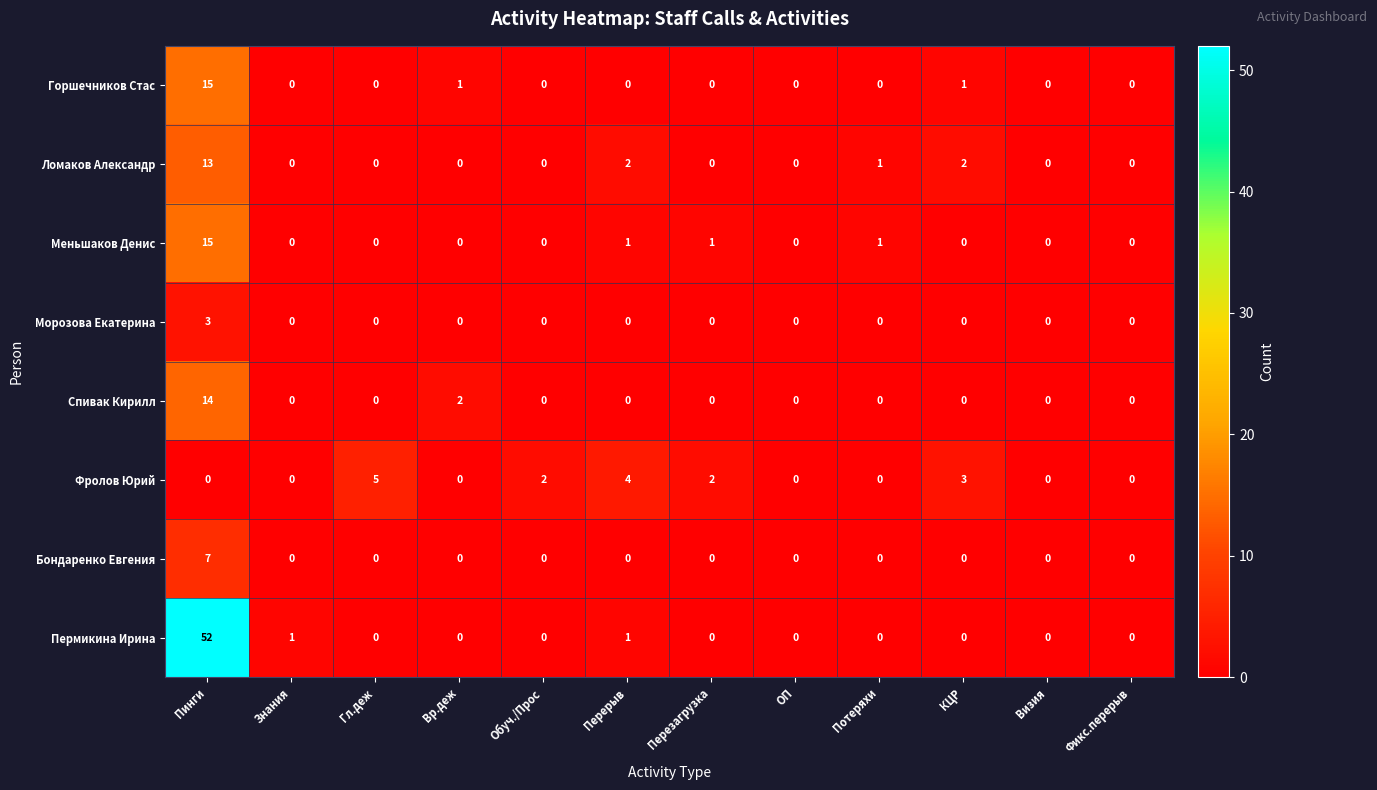

The Морозова Екатерина series shows -1 at Перерыв. True or false?

False